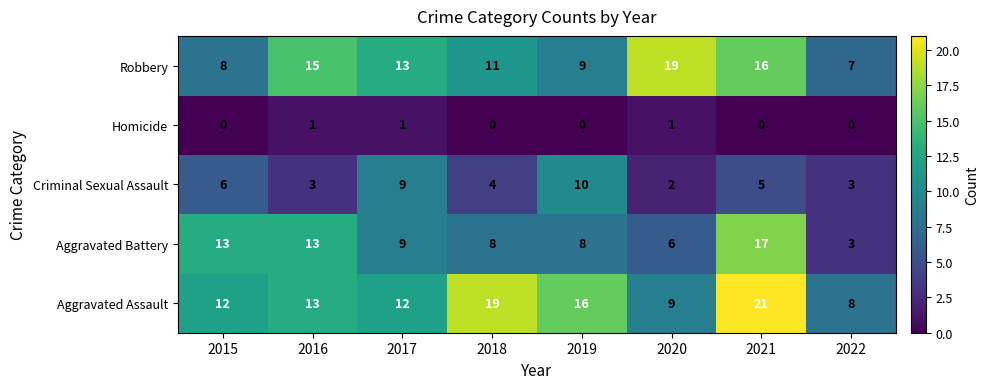

What is the greatest value displayed?

21